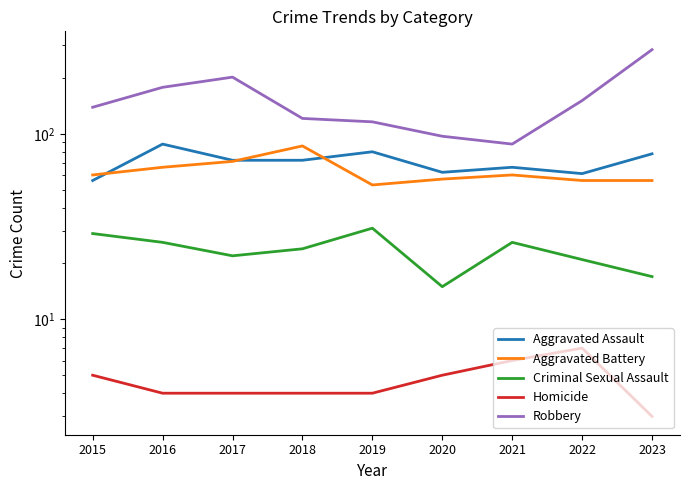

What is the value of the Criminal Sexual Assault point at the 6th from the left?

15